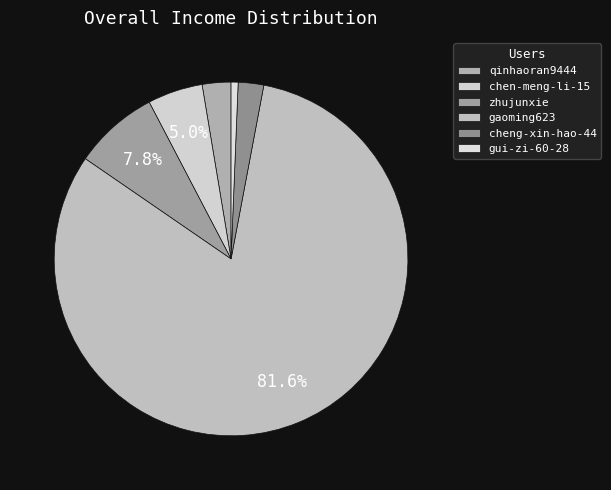

Combined, what portion of the pie is chen-meng-li-15 and gui-zi-60-28?

5.7%